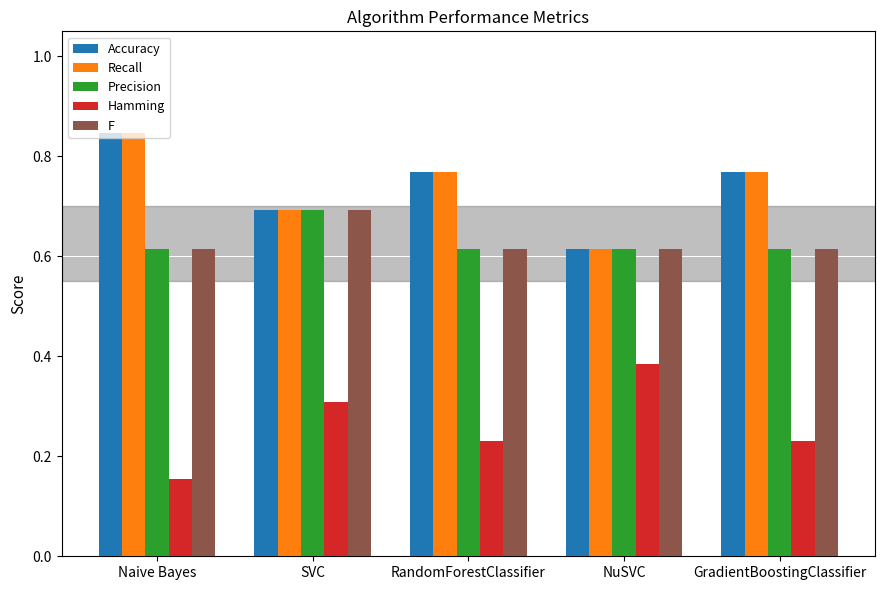

What value does the Hamming series have at SVC?

0.3